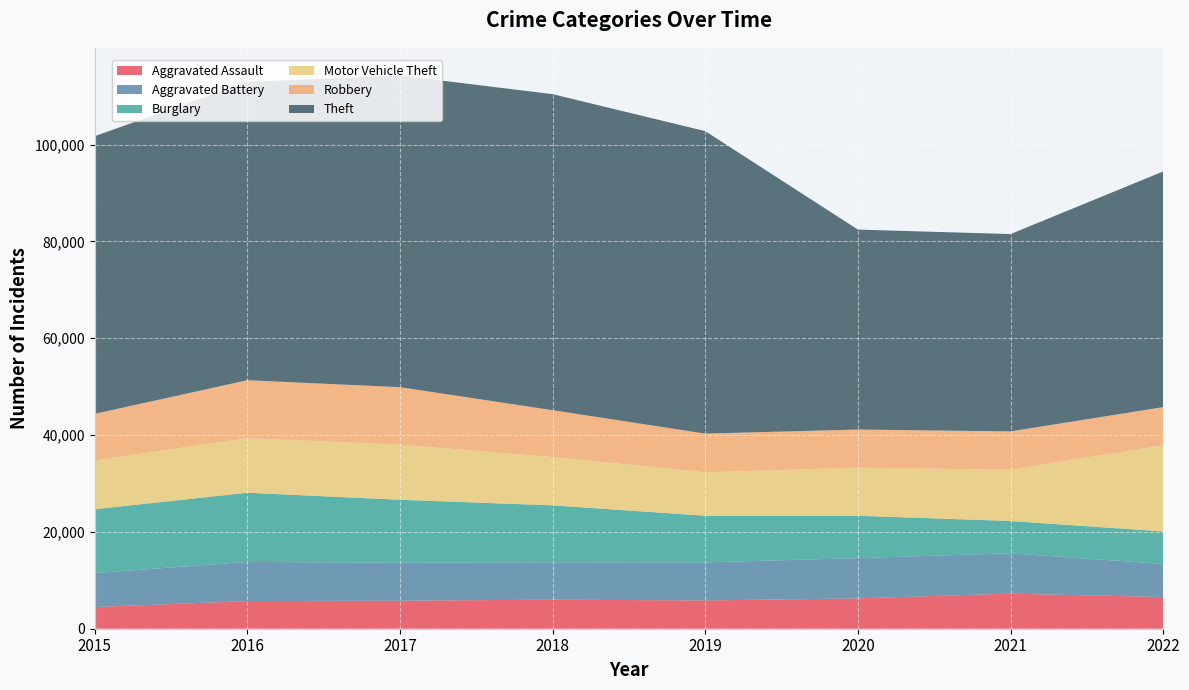

At which category does Robbery reach its first local valley?

2020